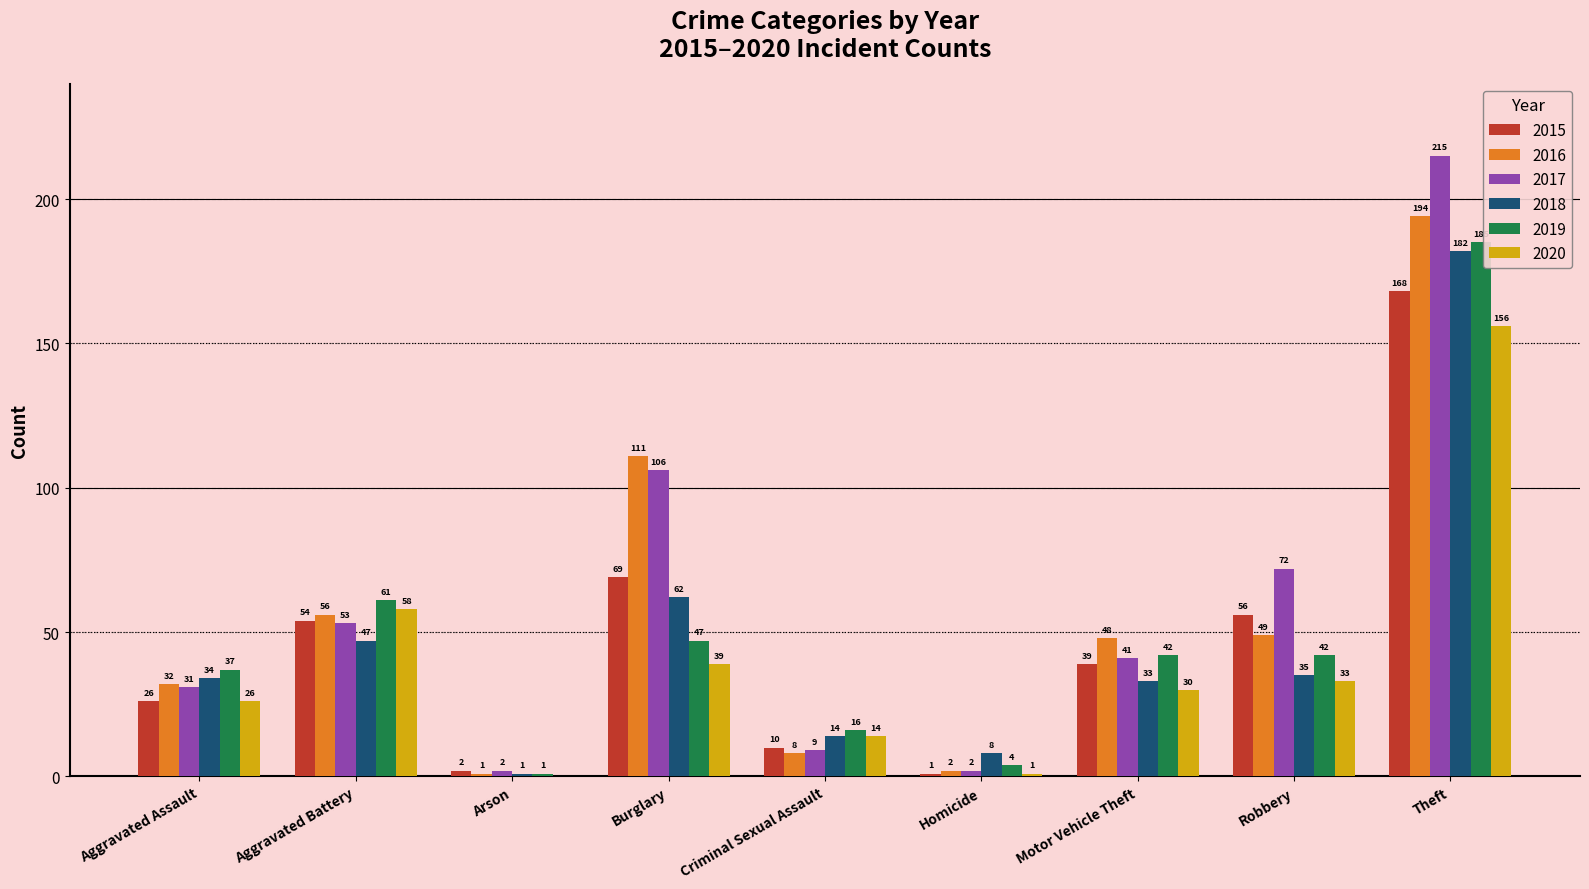

Which series has the largest total across all categories?

2017